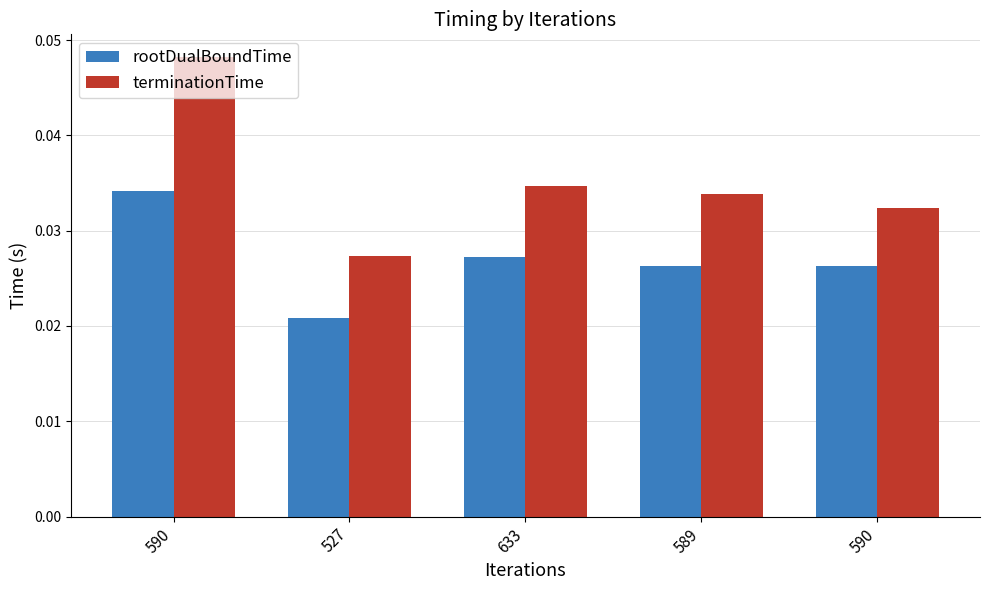

Count the terminationTime values in the range 0 to 1.

5